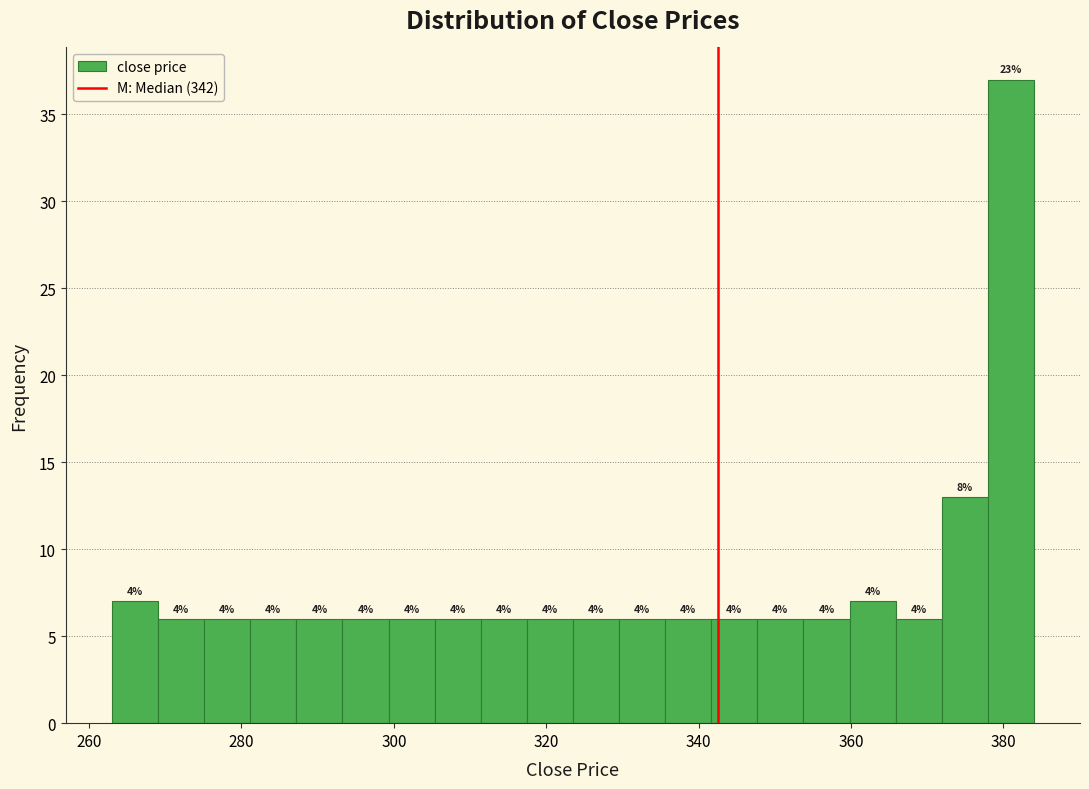

Read against the x-axis, roughly where is the centre of the tallest bar?

380